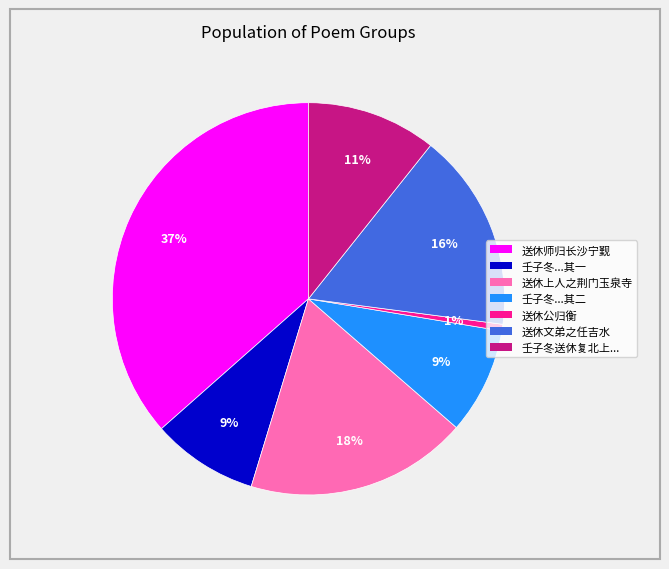

To the nearest percent, what is the difference between the largest and smallest slice percentages?

36%